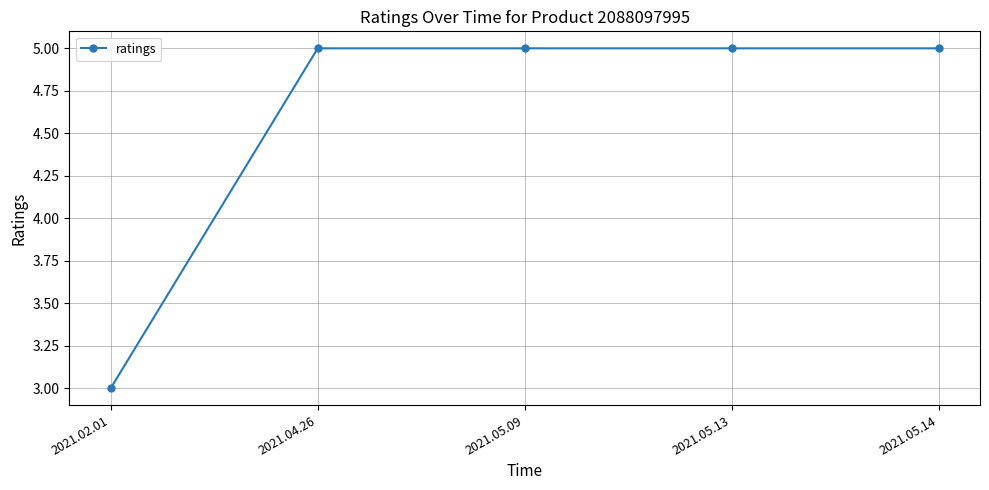

What is the label of the 1st point from the right?

2021.05.14